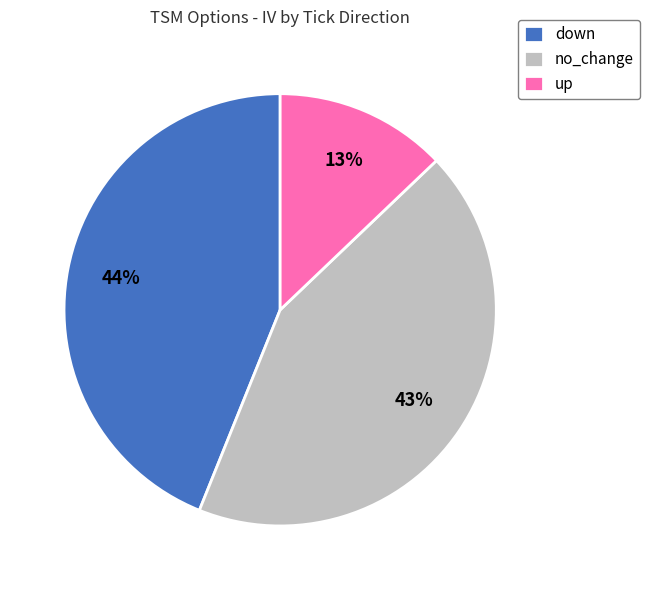

To the nearest percent, what percentage of the pie is down?

44%